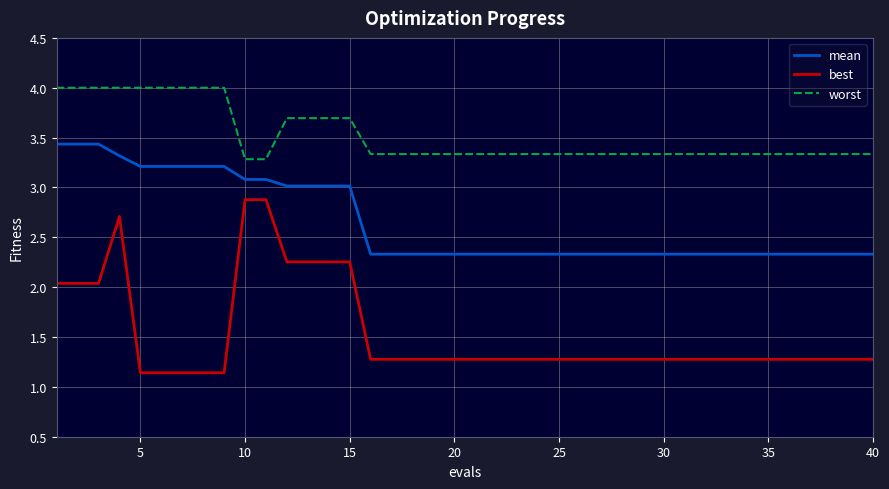

True or false: best and worst cross at least once.

False